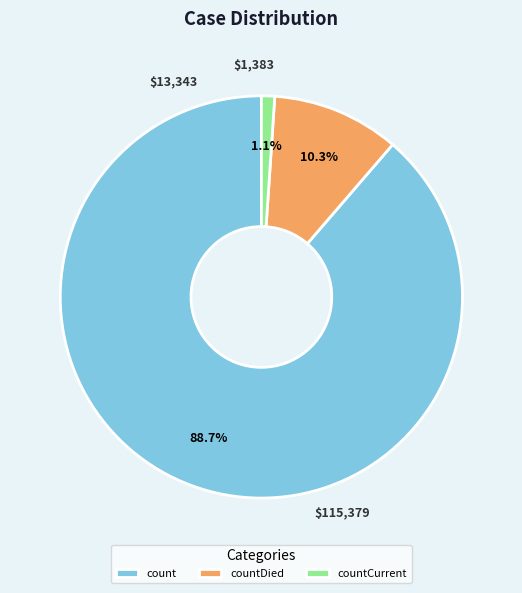

Rank the categories by value from highest to lowest.

count, countDied, countCurrent